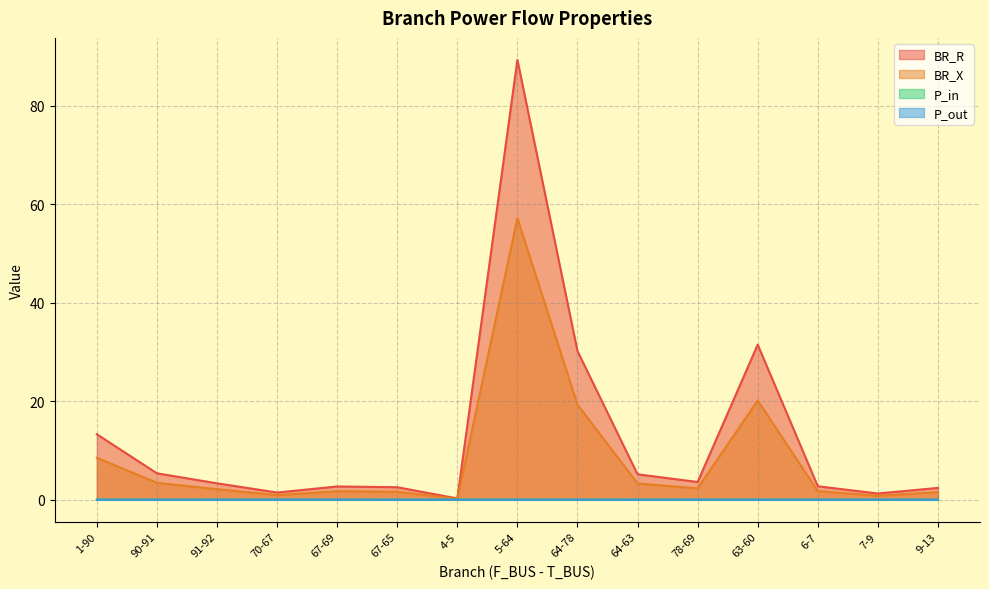

What is the label of the 8th point from the left?

5-64